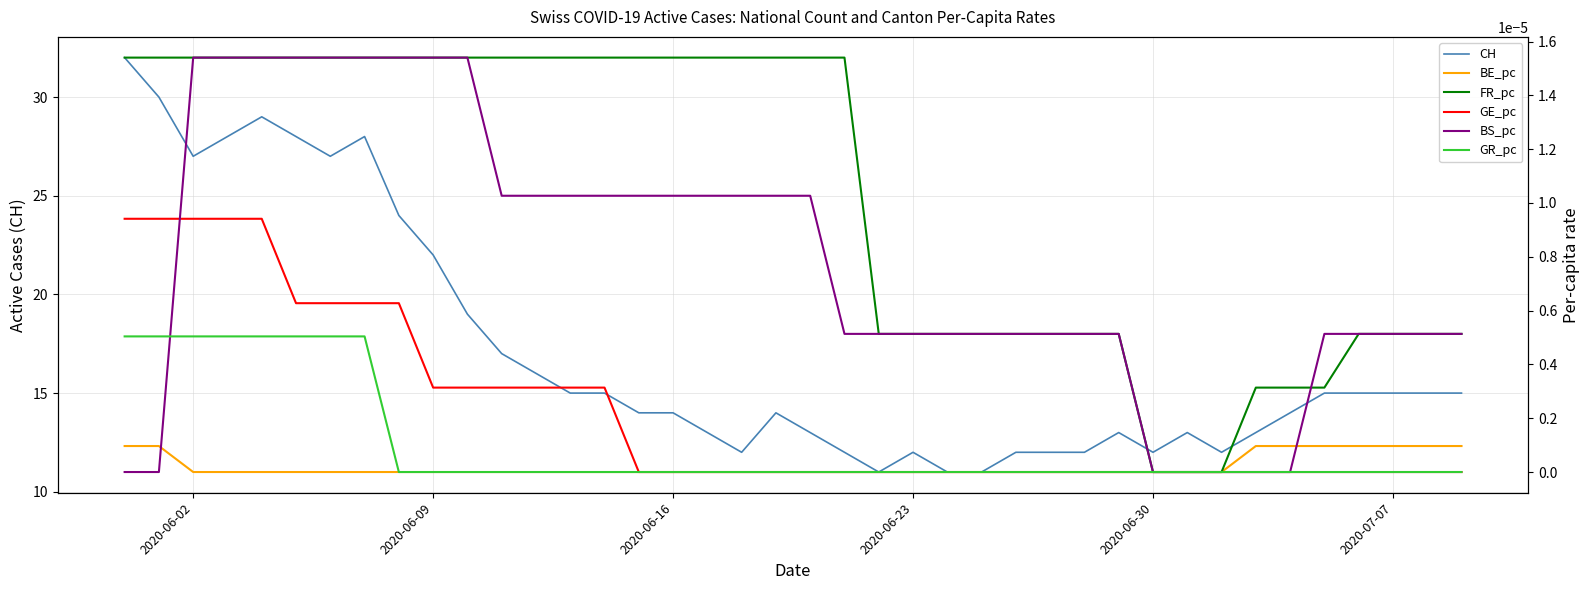

What is the highest value of the CH series?

32